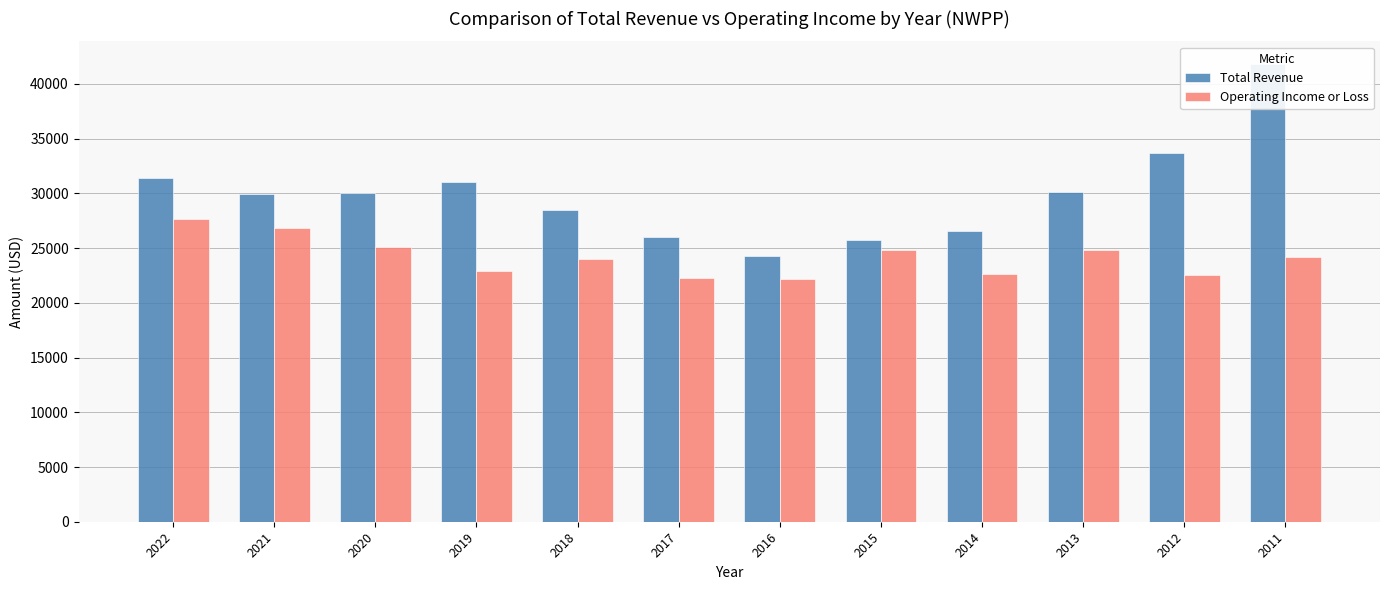

How many categories are shown in the chart?

12